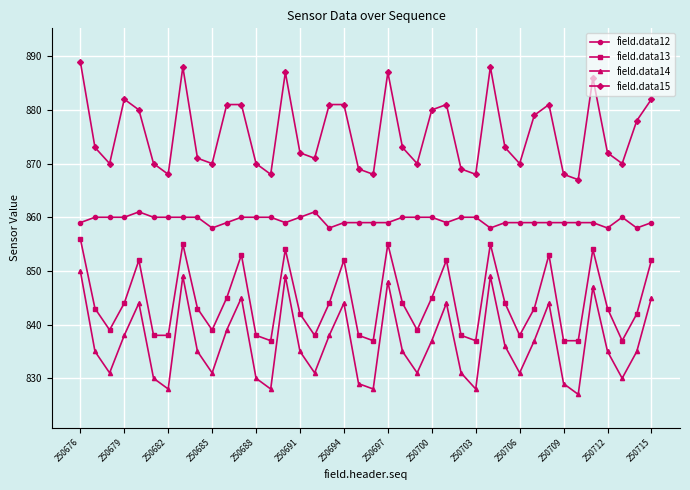

Reading left to right, what are all the values shown in this chart?

field.data12: 859	860	860	860	861	860	860	860	860	858	859	860	860	860	859	860	861	858	859	859	859	859	860	860	860	859	860	860	858	859	859	859	859	859	859	859	858	860	858	859
field.data13: 856	843	839	844	852	838	838	855	843	839	845	853	838	837	854	842	838	844	852	838	837	855	844	839	845	852	838	837	855	844	838	843	853	837	837	854	843	837	842	852
field.data14: 850	835	831	838	844	830	828	849	835	831	839	845	830	828	849	835	831	838	844	829	828	848	835	831	837	844	831	828	849	836	831	837	844	829	827	847	835	830	835	845
field.data15: 889	873	870	882	880	870	868	888	871	870	881	881	870	868	887	872	871	881	881	869	868	887	873	870	880	881	869	868	888	873	870	879	881	868	867	886	872	870	878	882